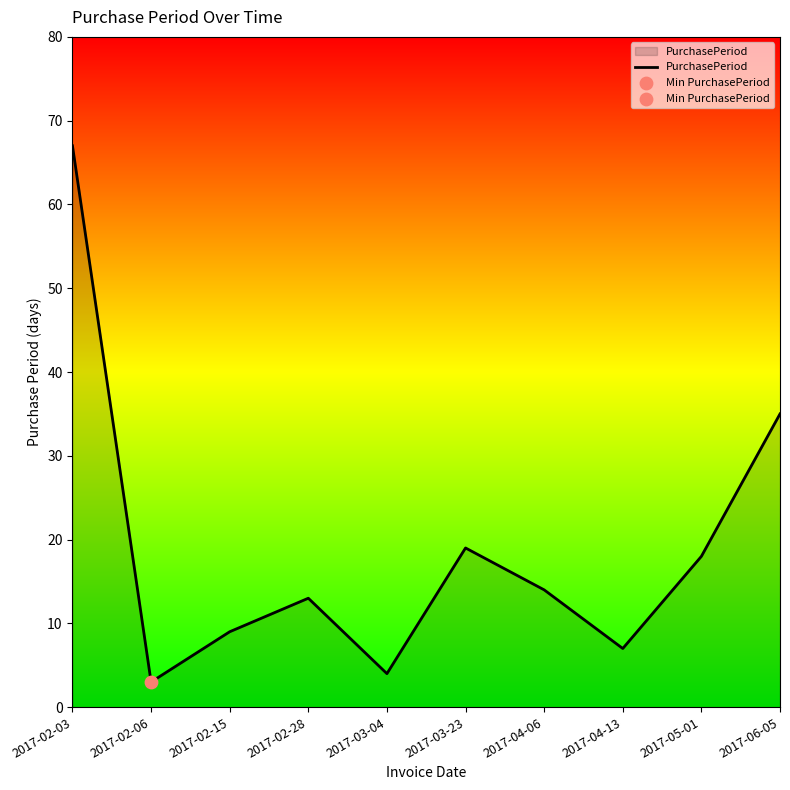

What is the change in value from 2017-02-03 to 2017-02-28?

-54